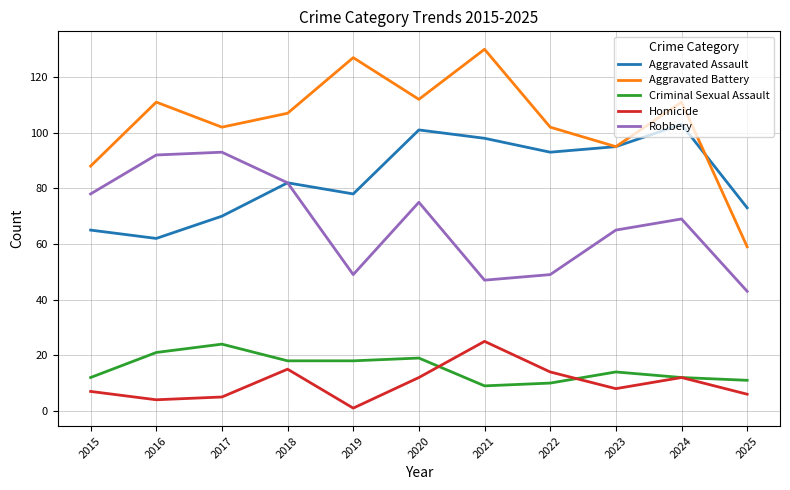

What is the difference between the maximum and minimum values in the Aggravated Battery series?

71